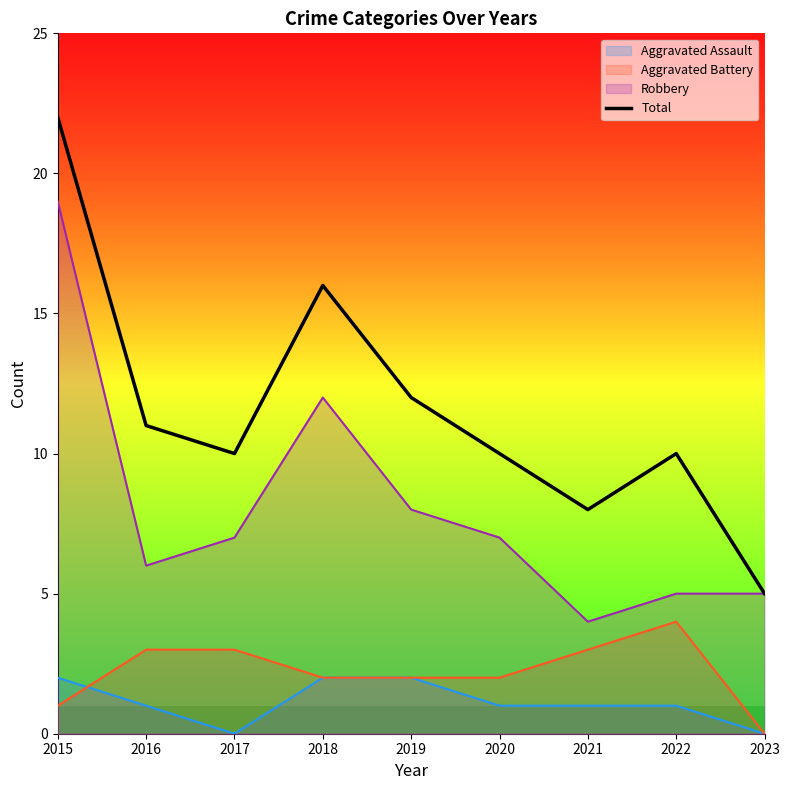

List the labels in order of value, largest first.

2015, 2018, 2019, 2016, 2017, 2020, 2022, 2021, 2023